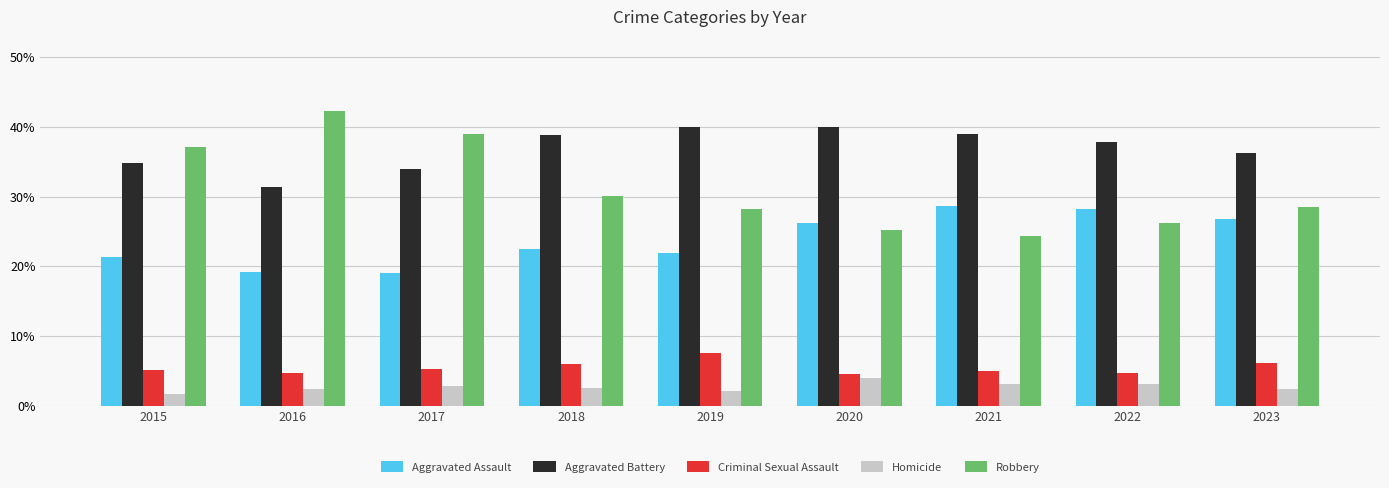

List the series in order of their peak value, lowest first.

Homicide, Criminal Sexual Assault, Aggravated Assault, Aggravated Battery, Robbery